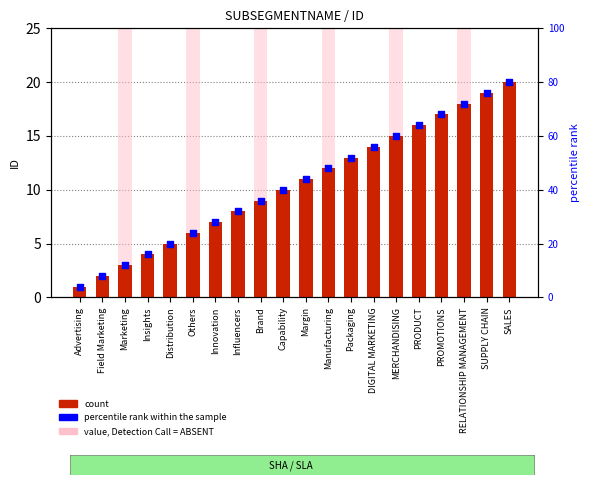

Which series has the widest spread of Y values?

percentile rank within the sample